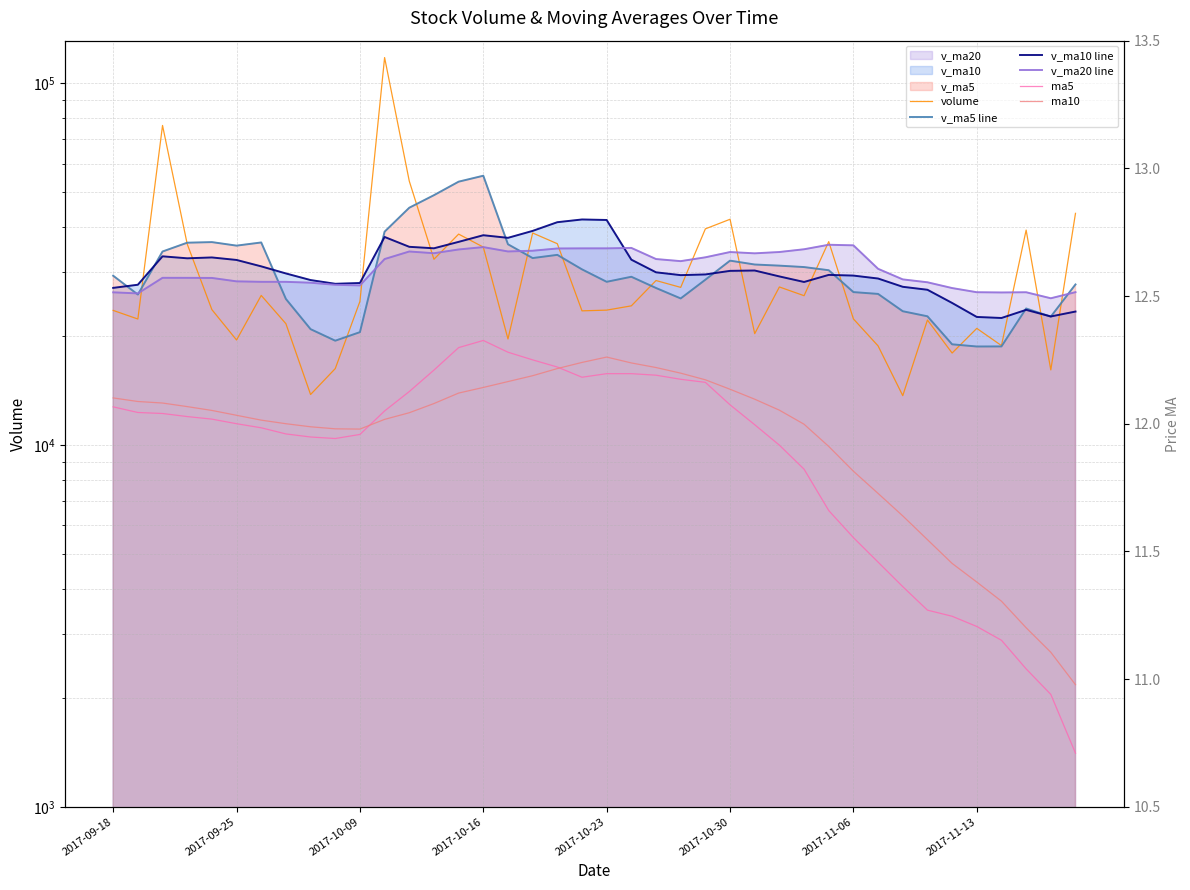

Count the number of categories in the chart.

40